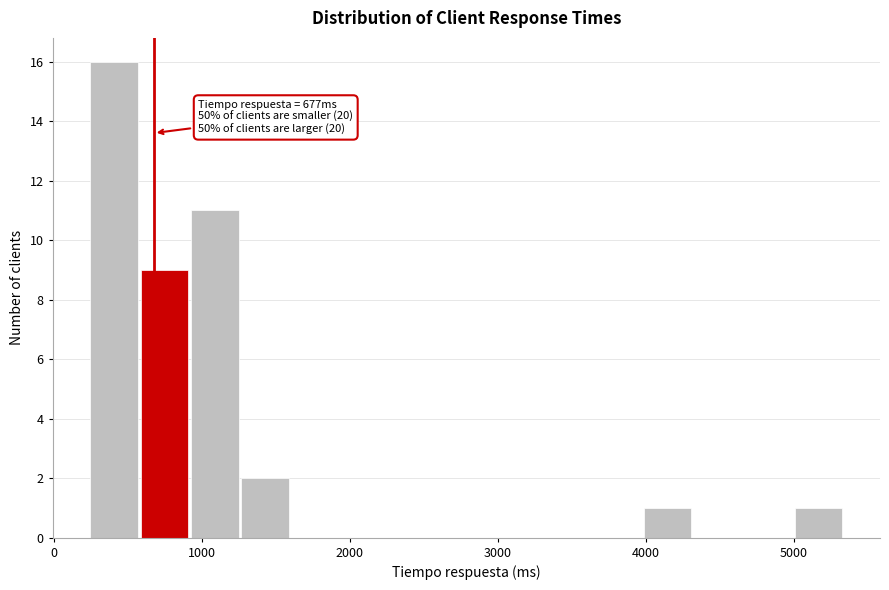

Read against the x-axis, roughly where is the centre of the tallest bar?

400